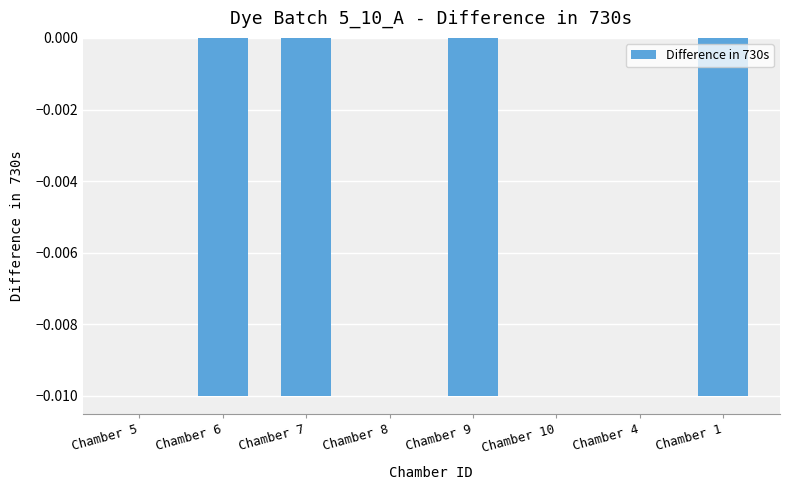

Which has a higher value, Chamber 8 or Chamber 1?

Chamber 8